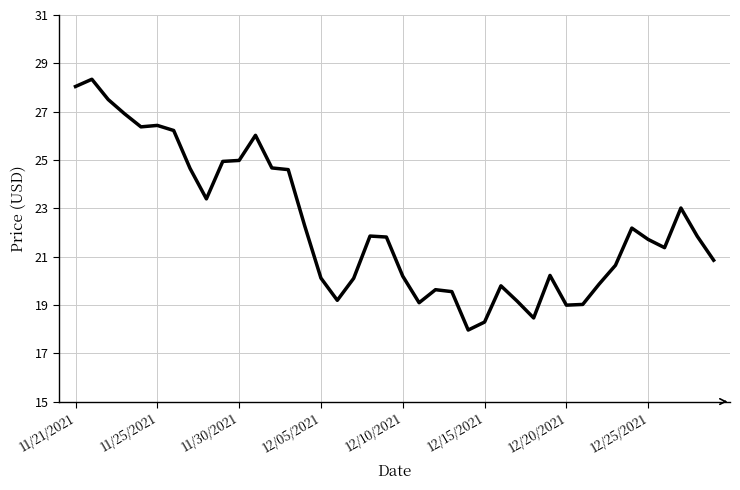

What is the greatest value displayed?

28.3